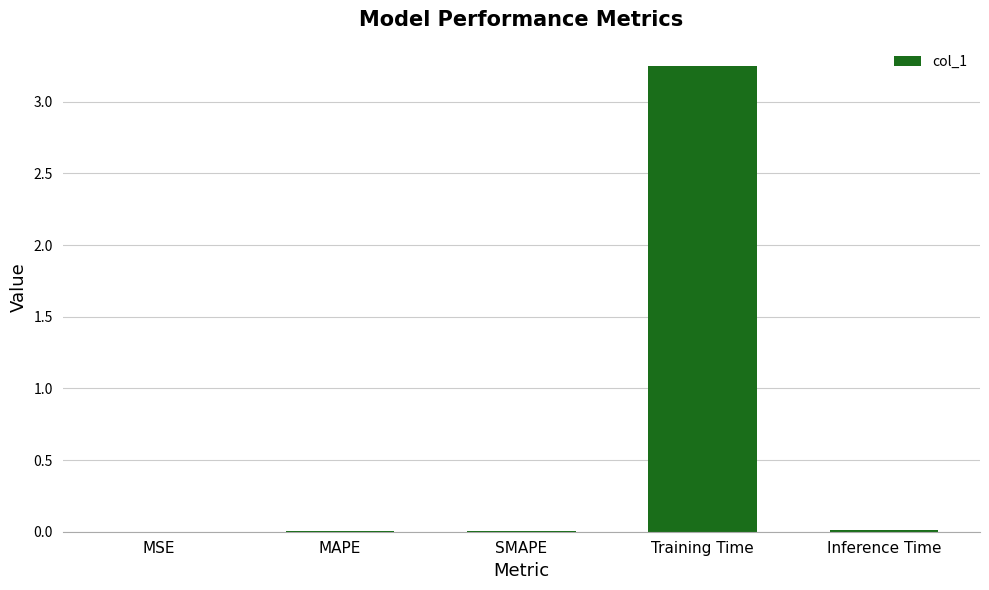

The chart shows a value of 0.0 at MAPE. True or false?

True